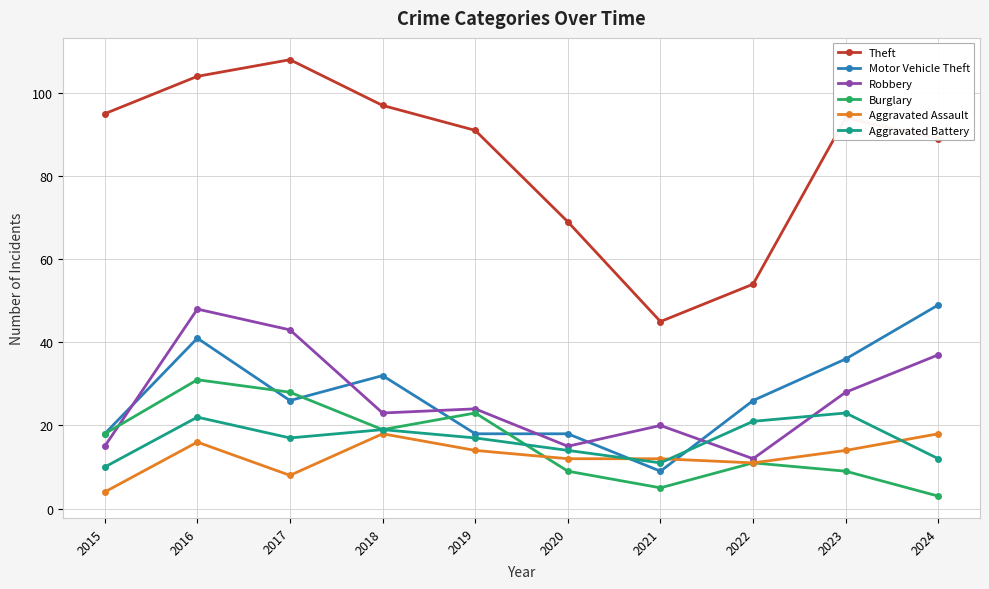

How many interior local peaks does the Robbery series have?

3